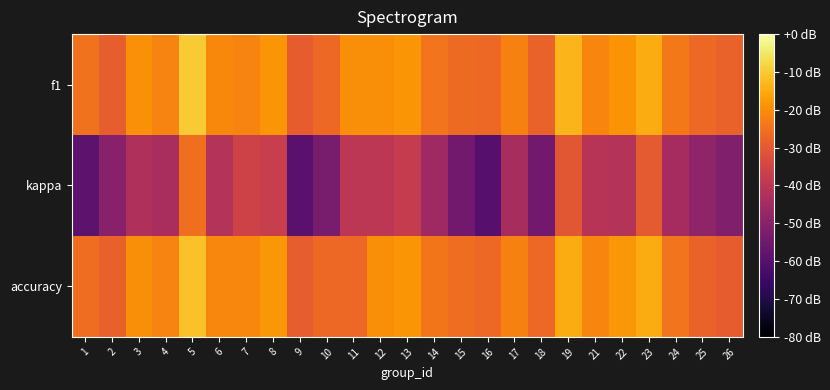

At 24, list the series in order from largest to smallest.

f1, accuracy, kappa